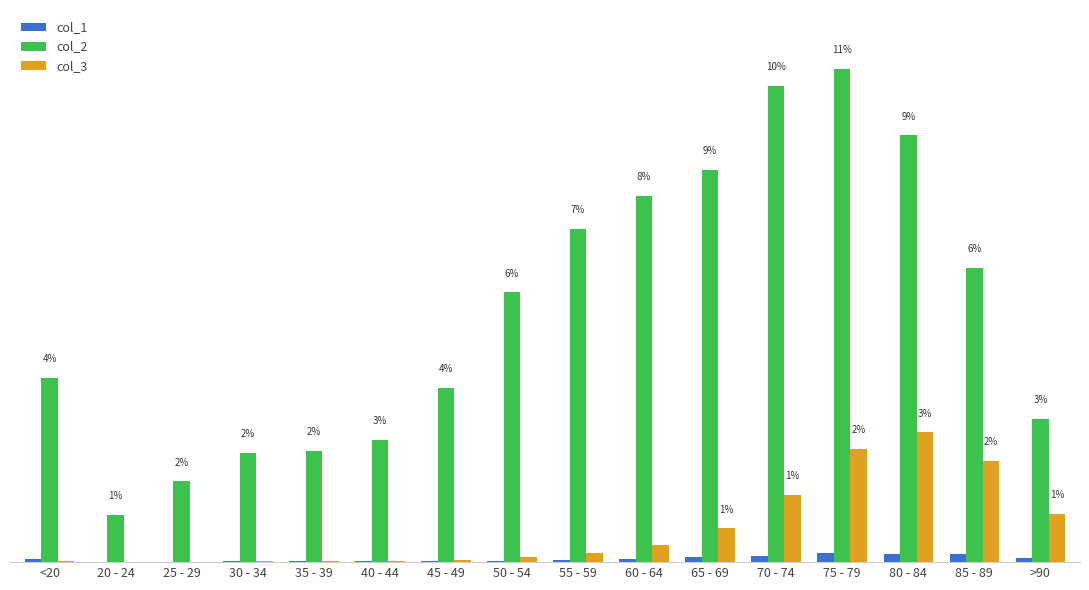

What is the maximum value shown in the chart?

12434